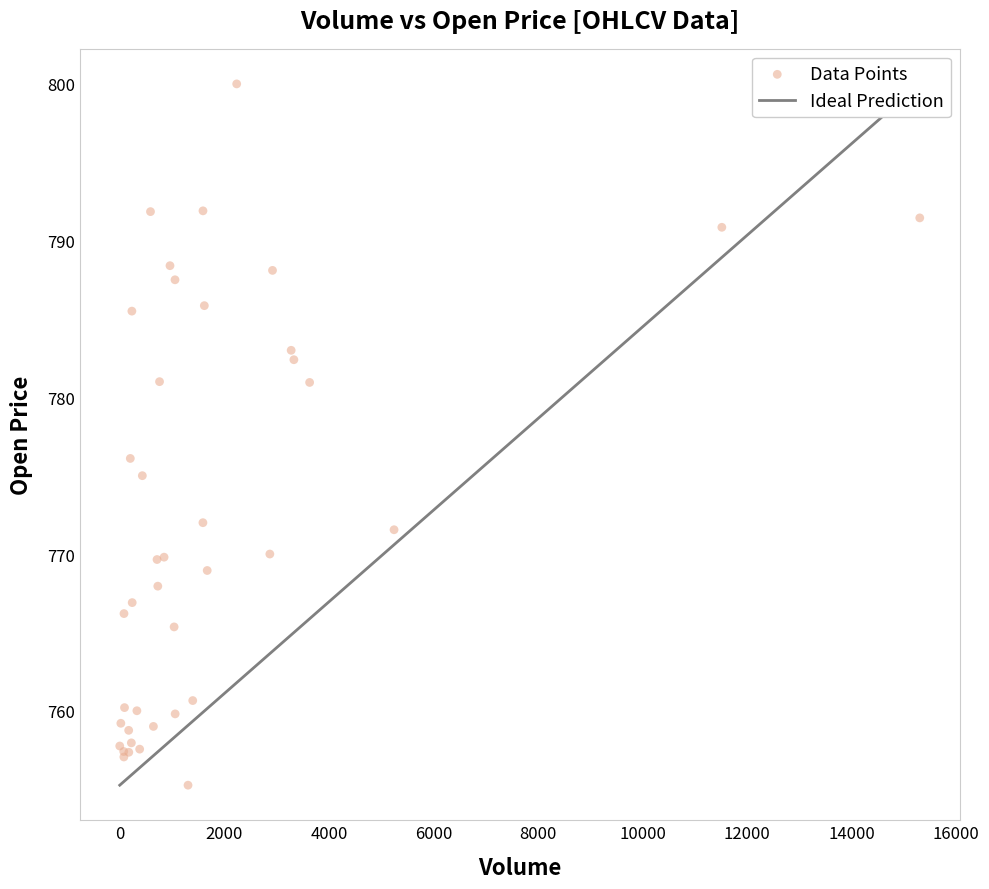

What Y value in the scatter plot is closest to 777?

776.1